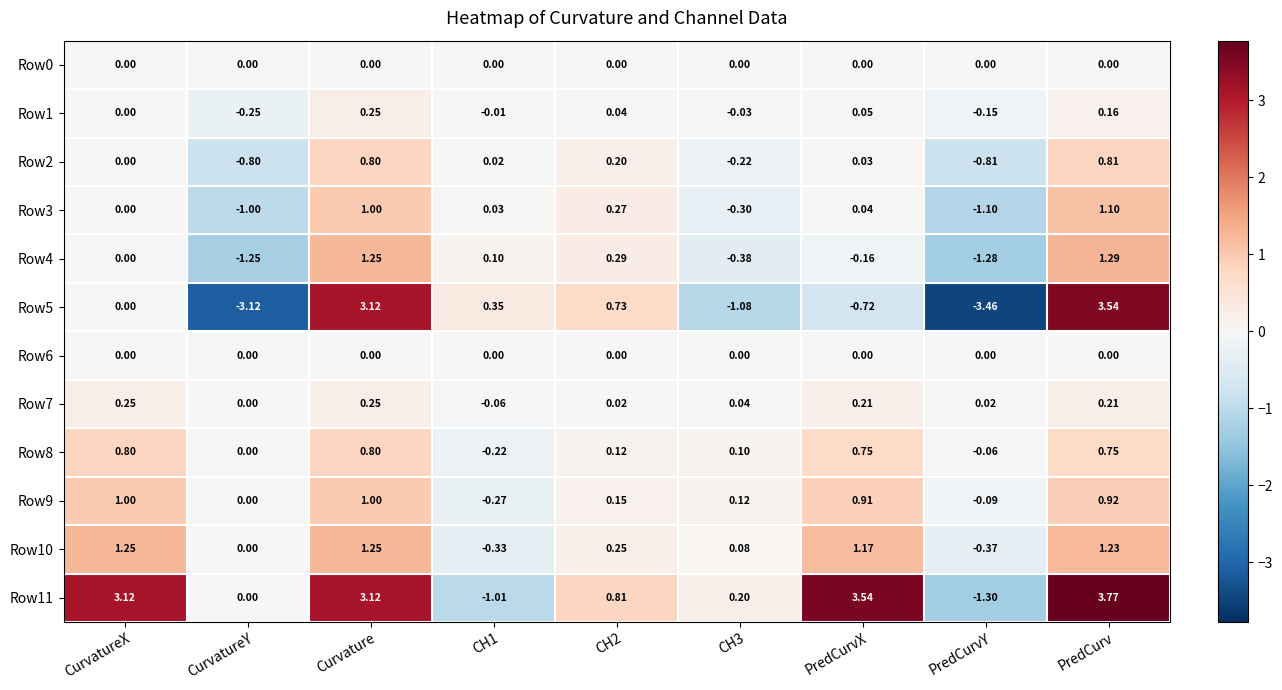

Which series has the largest range (max minus min)?

Row5